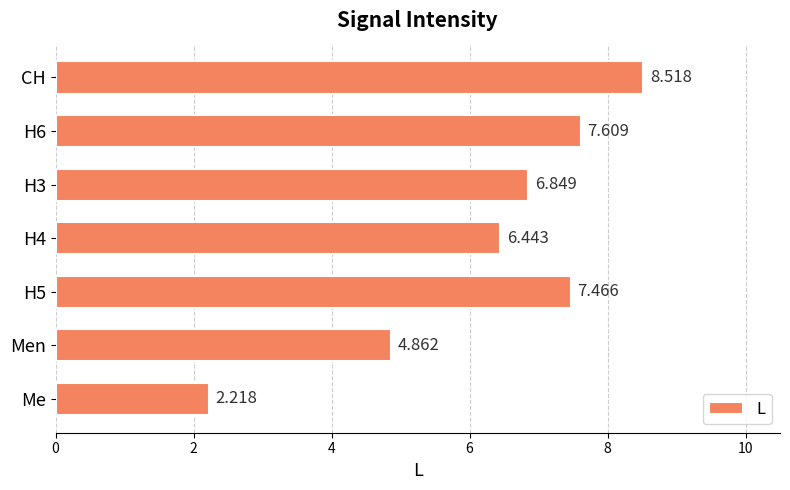

At which category does the chart reach its minimum across all series?

Me